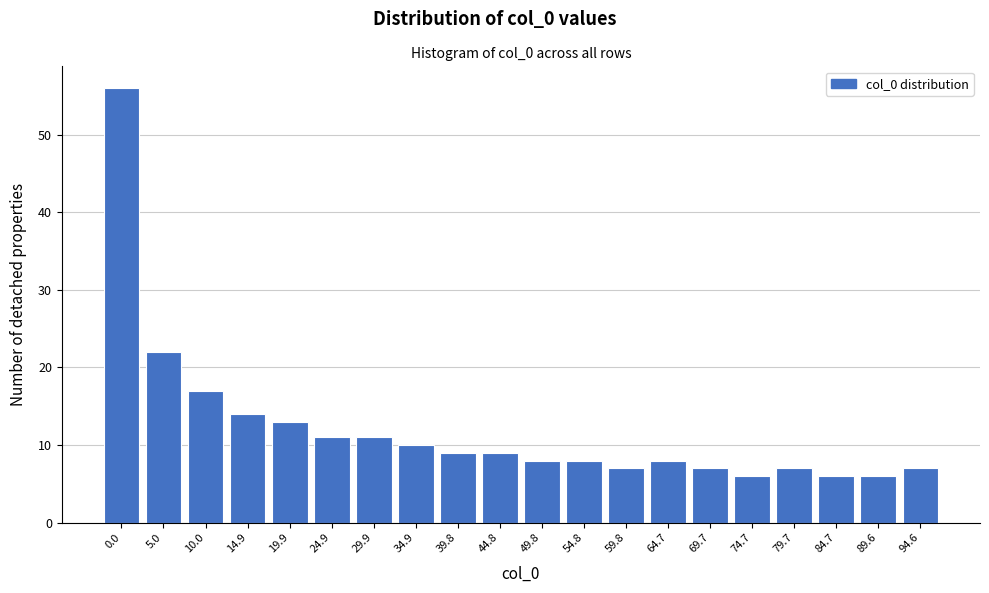

Reading right to left, list all the values displayed in this chart.

94.6=7	89.6=6	84.7=6	79.7=7	74.7=6	69.7=7	64.7=8	59.8=7	54.8=8	49.8=8	44.8=9	39.8=9	34.9=10	29.9=11	24.9=11	19.9=13	14.9=14	10.0=17	5.0=22	0.0=56